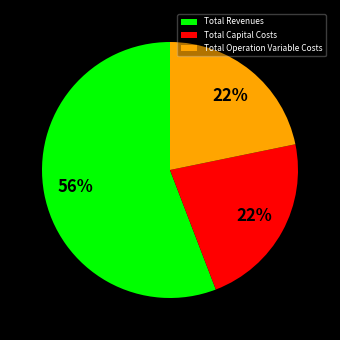

What percentage is the Total Operation Variable Costs slice, to the nearest percent?

22%